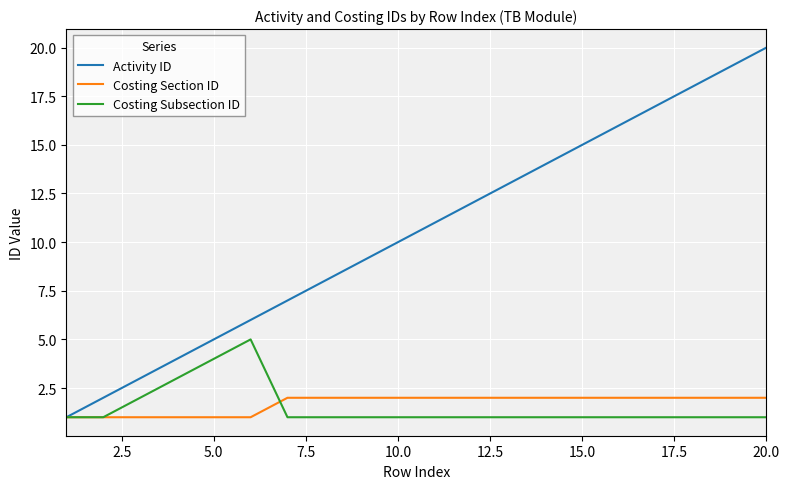

List the series in order of their peak value, highest first.

Activity ID, Costing Subsection ID, Costing Section ID